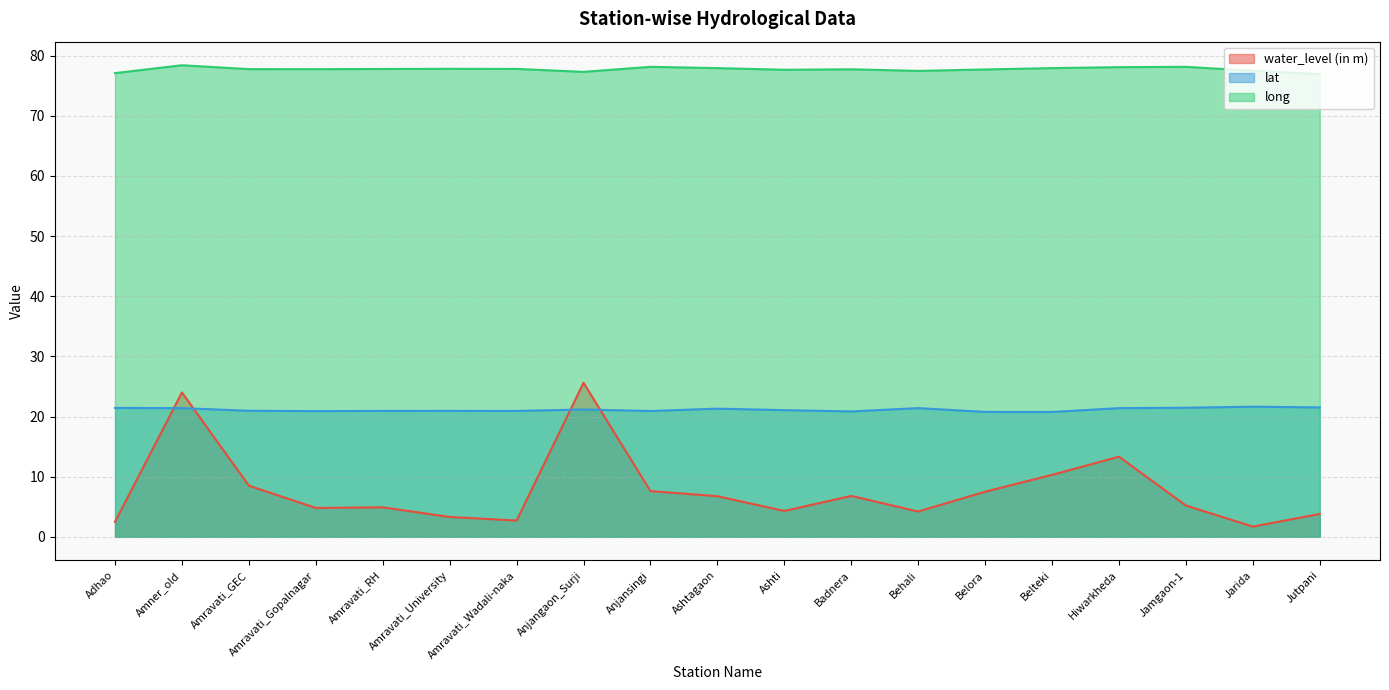

Reading left to right, extract all data points from this chart.

water_level (in m): 2.5	24.0	8.5	4.8	4.9	3.3	2.7	25.6	7.6	6.8	4.3	6.8	4.2	7.5	10.3	13.3	5.2	1.7	3.8
lat: 21.4	21.4	21.0	20.9	20.9	20.9	20.9	21.2	20.9	21.3	21.1	20.8	21.4	20.8	20.8	21.4	21.5	21.6	21.5
long: 77.1	78.4	77.8	77.7	77.8	77.8	77.8	77.3	78.1	77.9	77.6	77.7	77.5	77.7	77.9	78.1	78.1	77.5	76.9